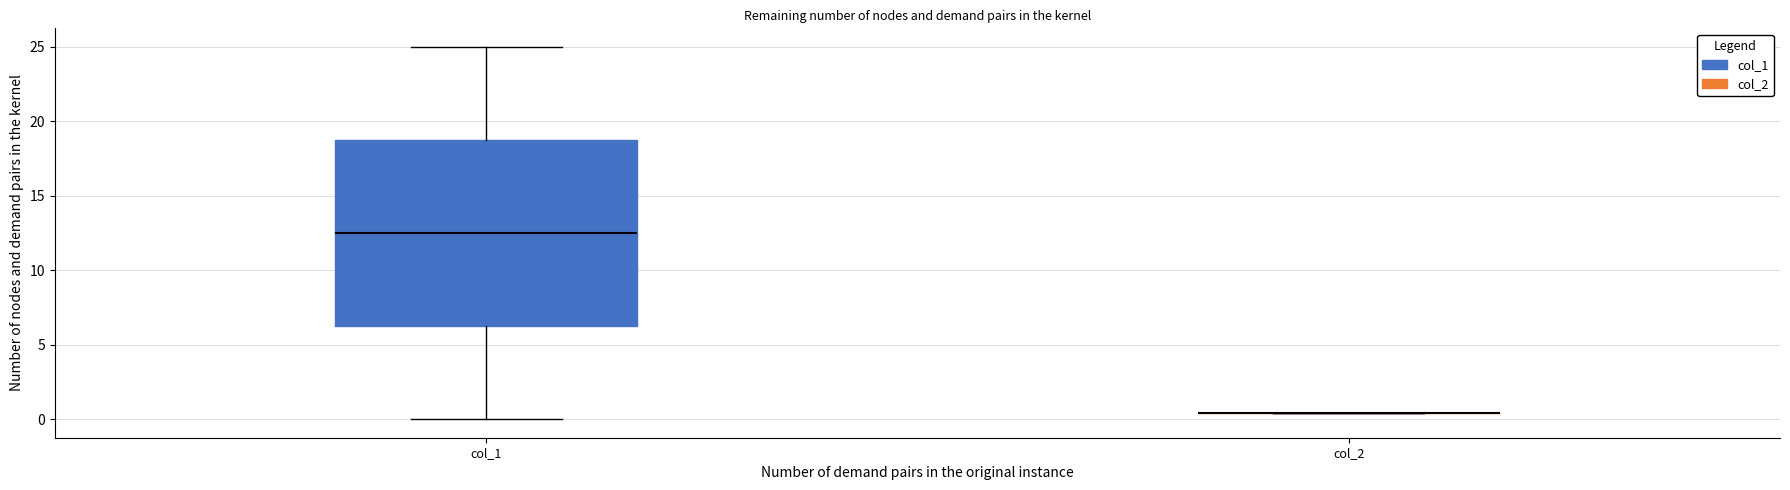

Where does the lower whisker of the box for col_1 end on the y-axis? The values are not printed on the chart, so give them approximately, as read against the axis.

0.0